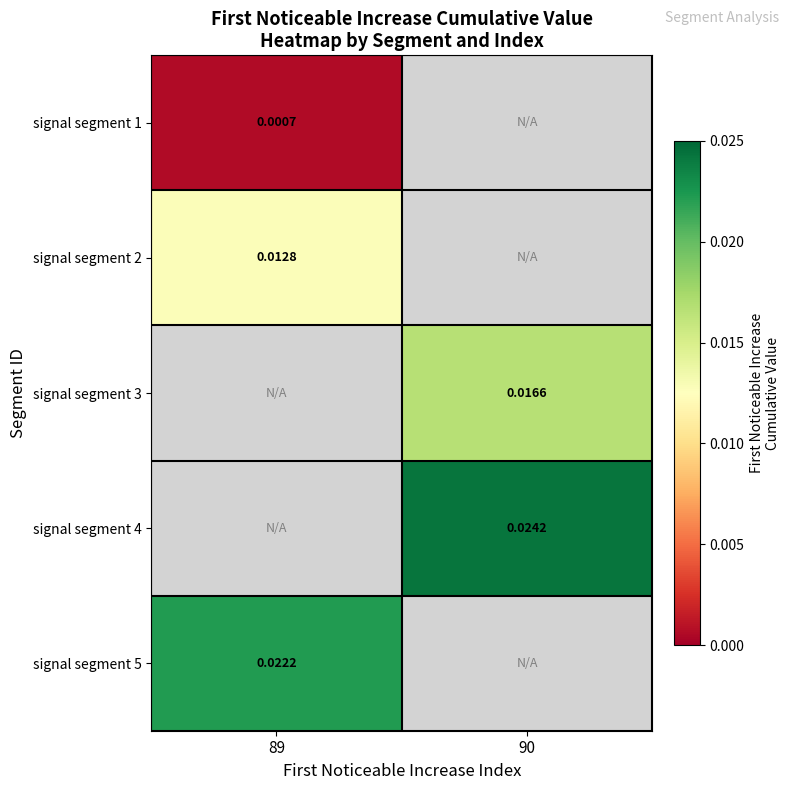

Is the value of signal segment 1 at 89 greater than the value of signal segment 3 at 90?

No